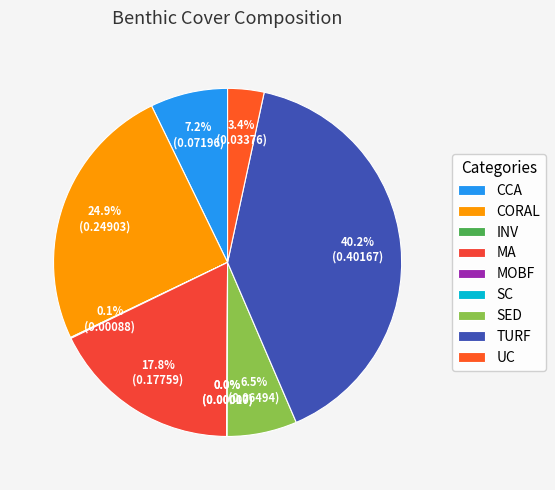

Does MOBF represent more than half of the total?

No